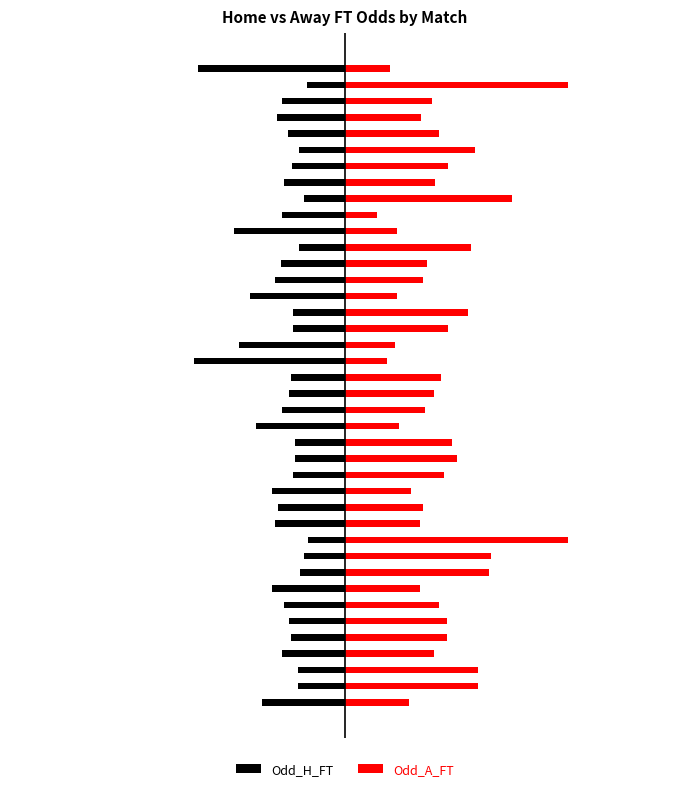

Reading left to right, what are all the values shown in this chart?

Odd_H_FT: -3.0	-1.7	-1.7	-2.2	-1.9	-2.0	-2.2	-2.6	-1.6	-1.5	-1.3	-2.5	-2.4	-2.6	-1.9	-1.8	-1.8	-3.2	-2.2	-2.0	-1.9	-5.4	-3.8	-1.9	-1.9	-3.4	-2.5	-2.3	-1.6	-4.0	-2.2	-1.5	-2.2	-1.9	-1.6	-2.0	-2.5	-2.2	-1.4	-5.2
Odd_A_FT: 2.3	4.8	4.8	3.2	3.6	3.6	3.4	2.7	5.2	5.2	8.0	2.7	2.8	2.4	3.5	4.0	3.9	1.9	2.9	3.2	3.5	1.5	1.8	3.7	4.4	1.9	2.8	2.9	4.5	1.9	1.1	6.0	3.2	3.7	4.7	3.4	2.7	3.1	8.0	1.6